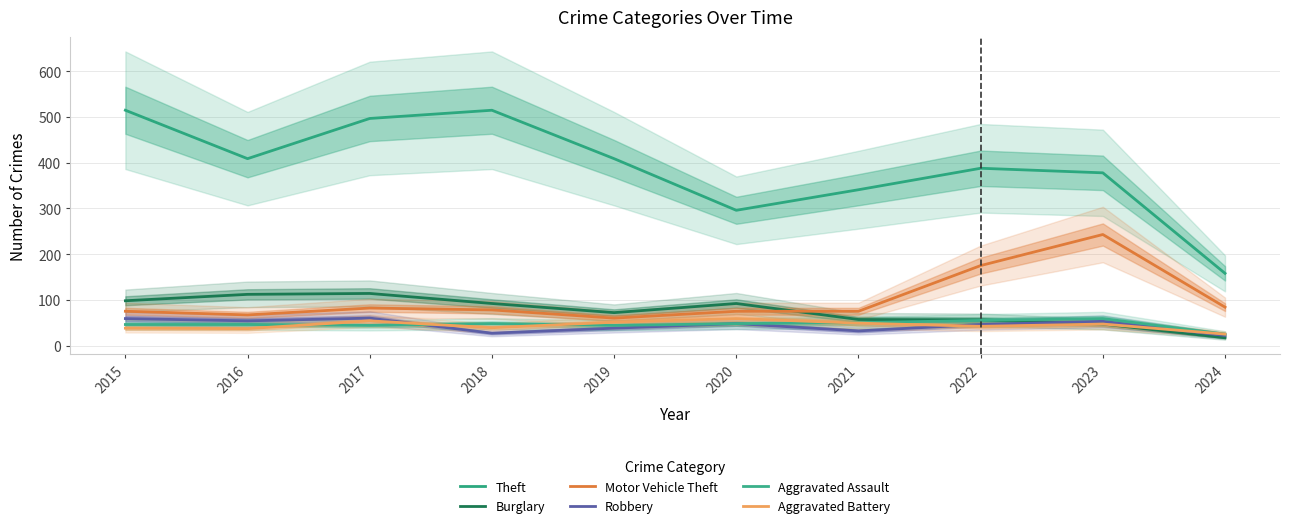

At which label is Robbery closest to 41?

2019